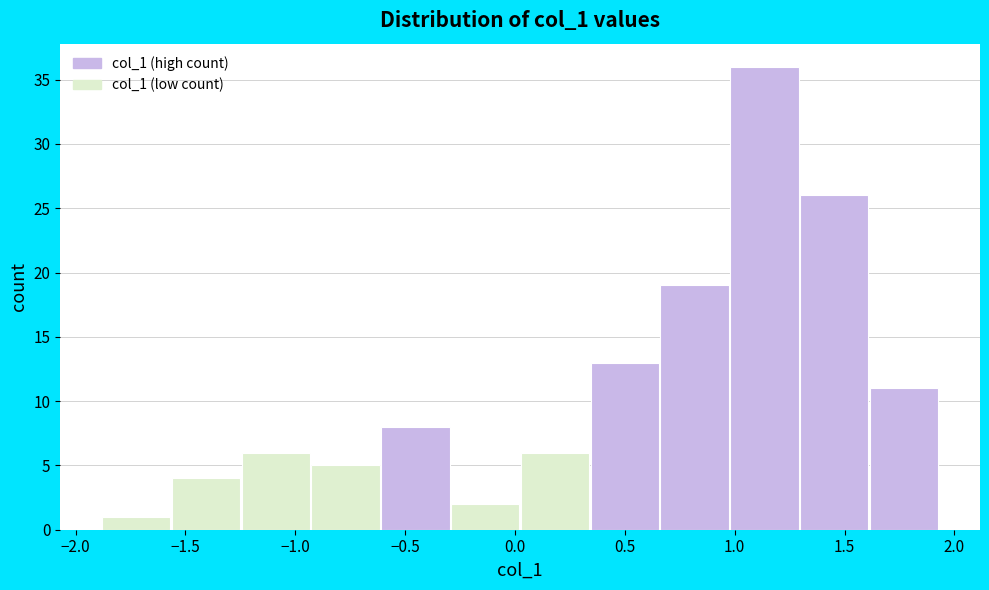

Which range on the x-axis has the tallest bar?

1.00 to 1.30